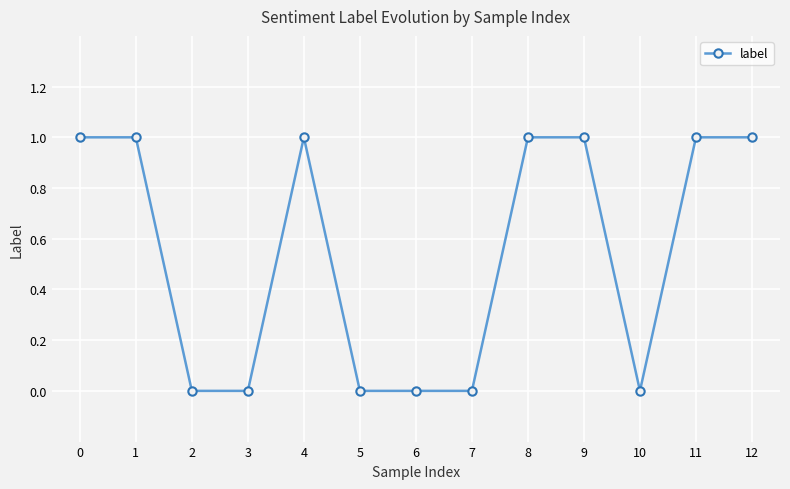

Is it true that the value at 5 is 0?

True